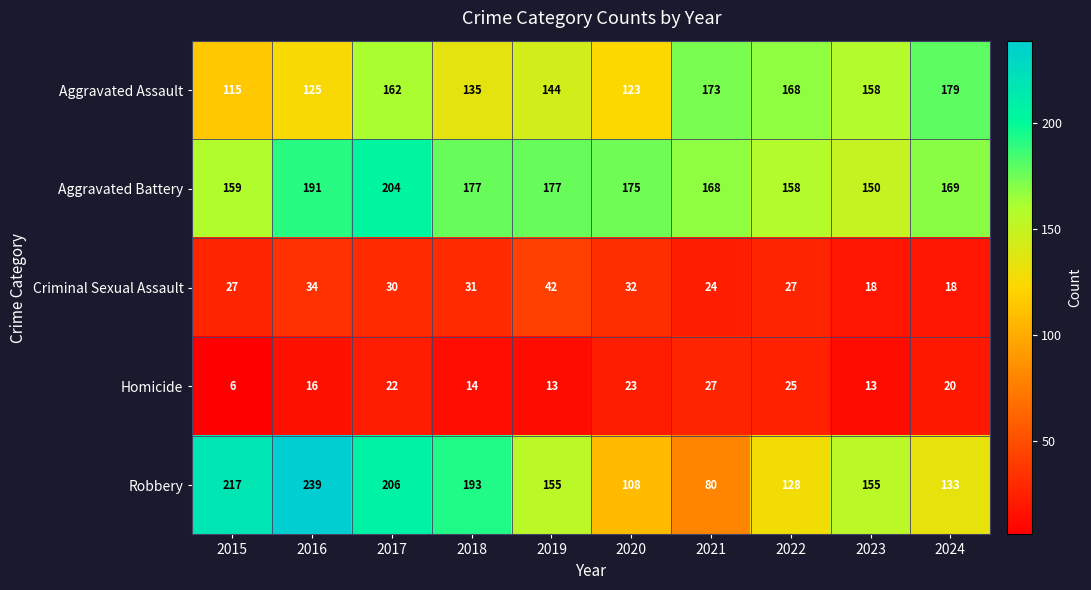

What is the difference between the highest and lowest values at 2023?

145